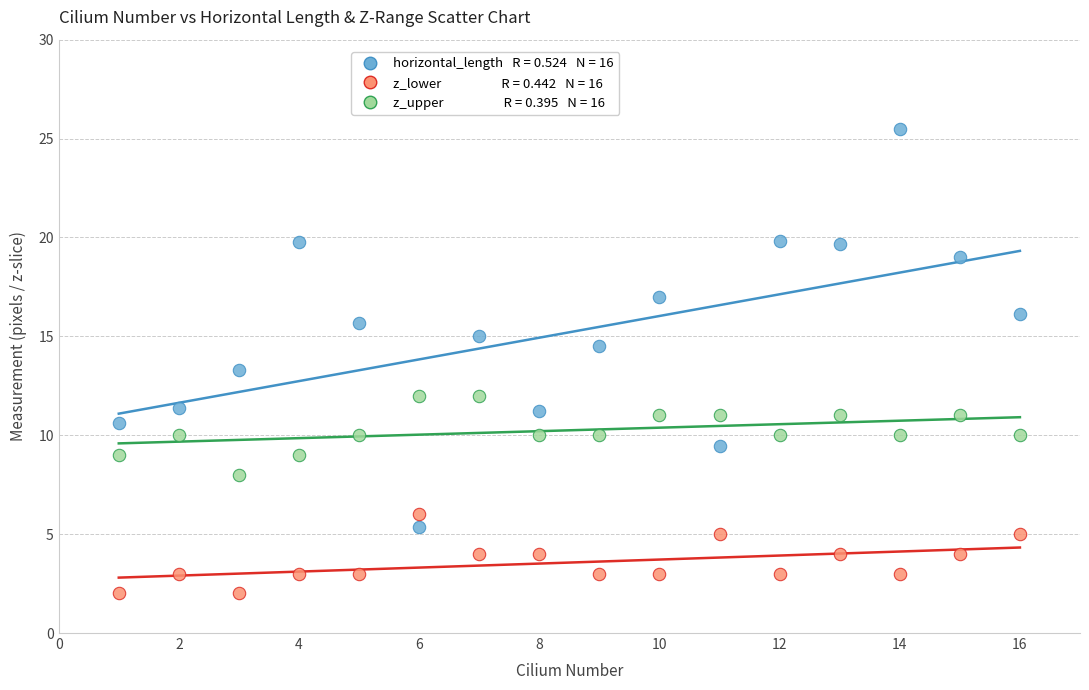

Across all data points, what is the range of X values (max minus min)?

15.0